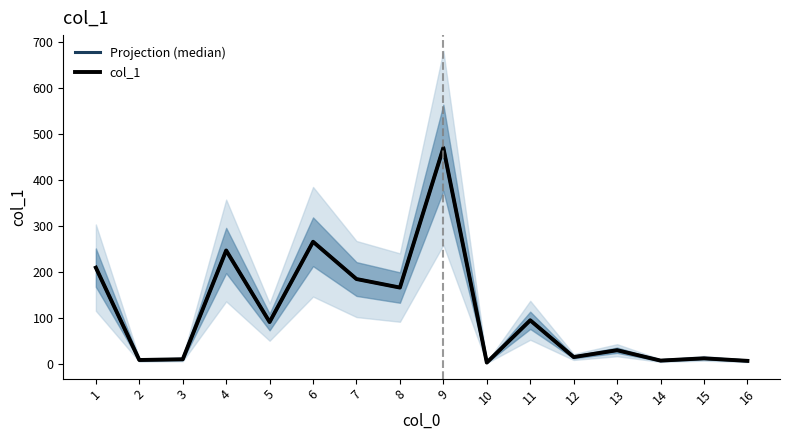

The Projection (median) series shows 35.8 at 5. True or false?

False